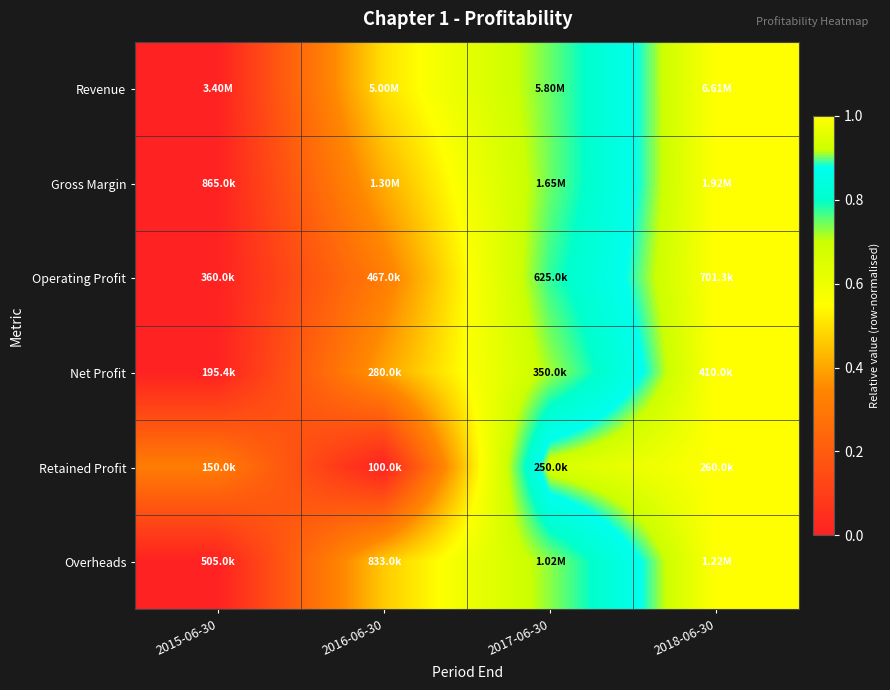

How many series are shown in this chart?

6